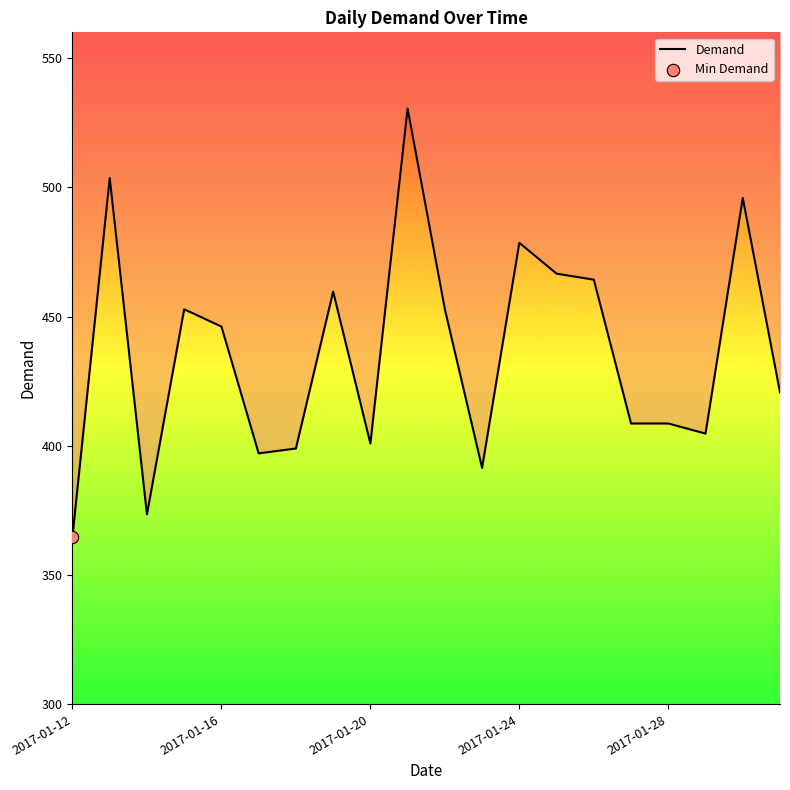

Between 2017-01-12 and 7, which is larger?

7